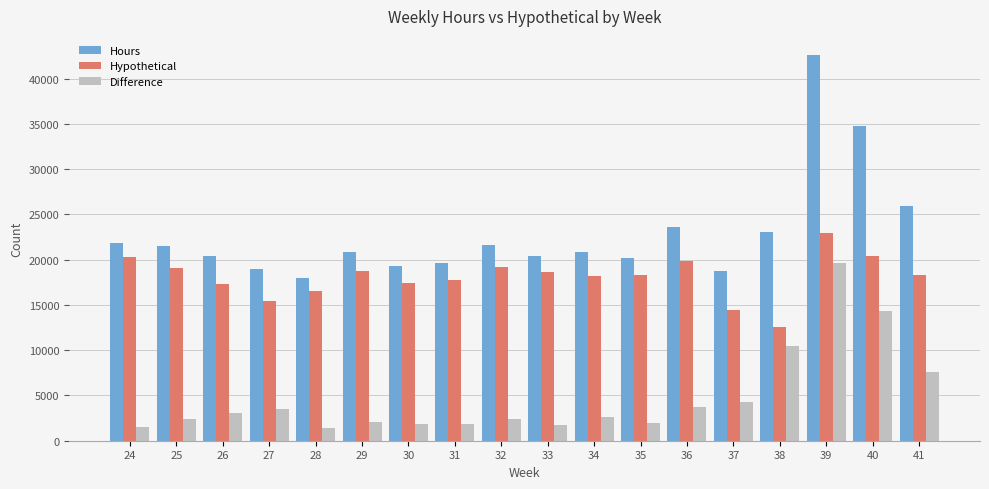

The value of Hours at 27 is 18937. True or false?

True